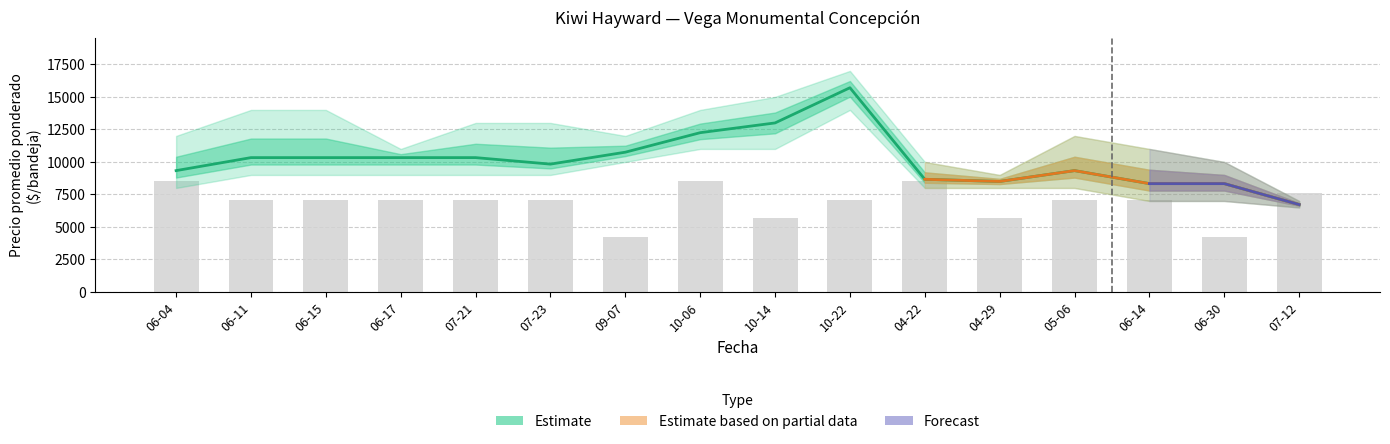

What is the label of the 12th bar from the right?

07-21